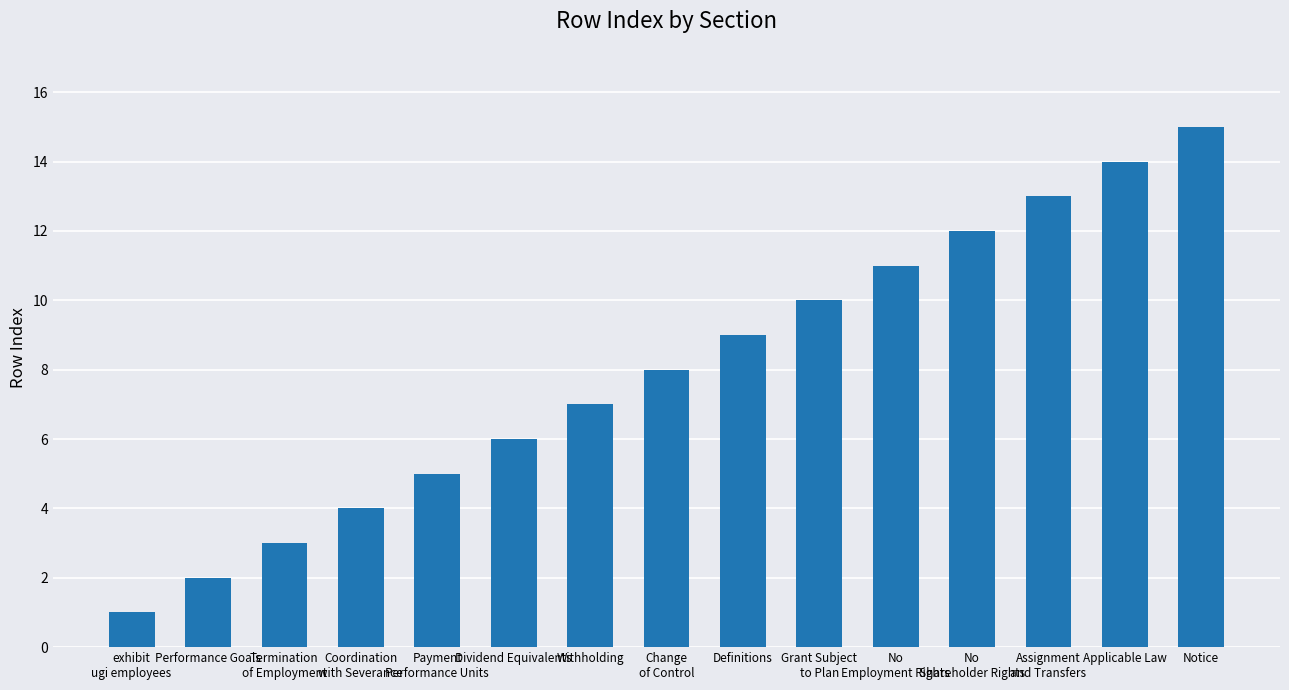

Rank the categories by value from highest to lowest.

Notice, Applicable Law, Assignment
and Transfers, No
Shareholder Rights, No
Employment Rights, Grant Subject
to Plan, Definitions, Change
of Control, Withholding, Dividend Equivalents, Payment
Performance Units, Coordination
with Severance, Termination
of Employment, Performance Goals, exhibit
ugi employees